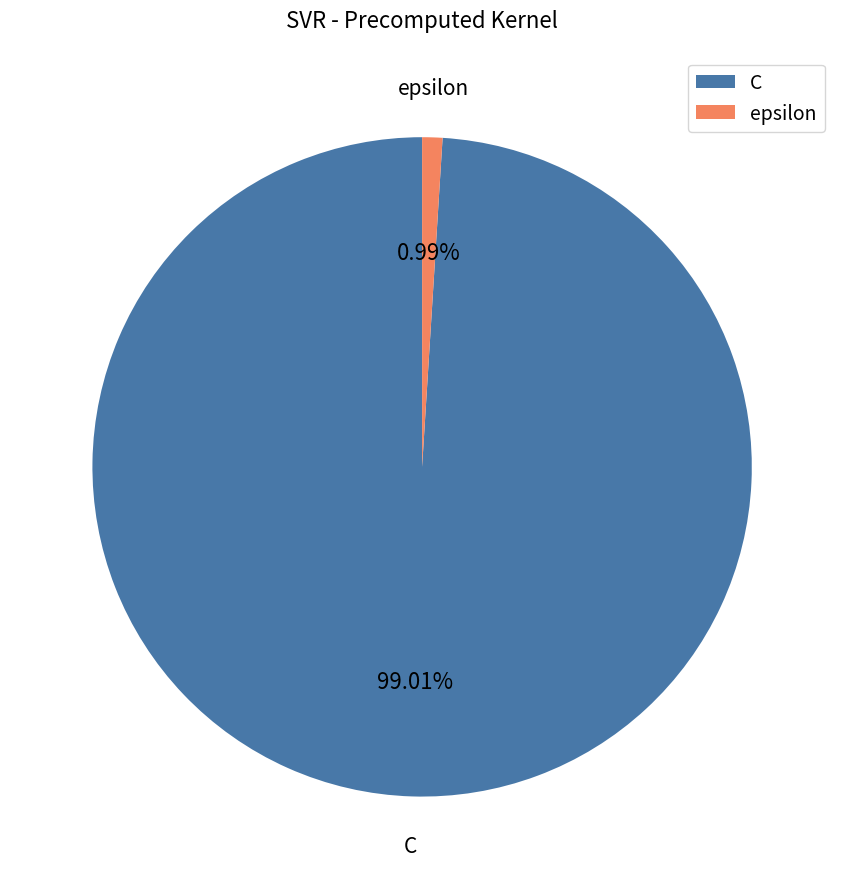

Approximately how many times larger is the value at C compared to epsilon?

100.0